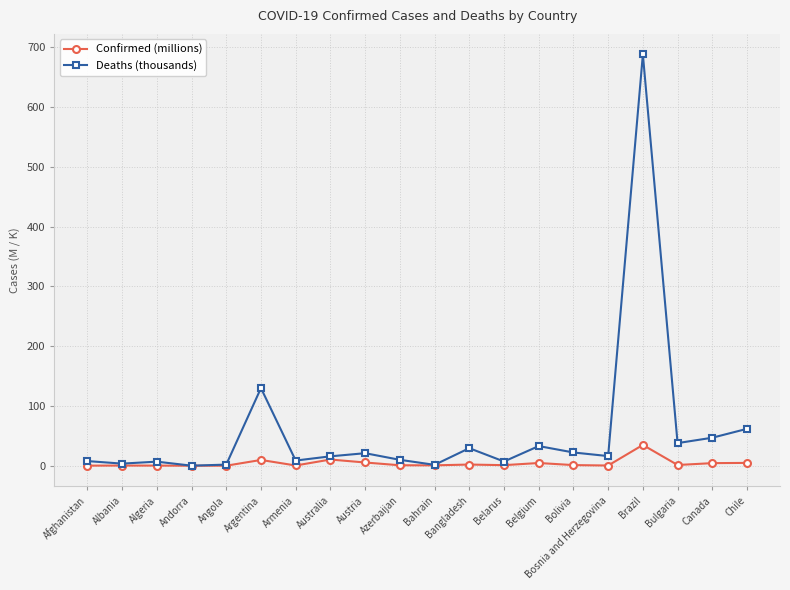

At Bolivia, list the series in order from smallest to largest.

Confirmed (millions), Deaths (thousands)